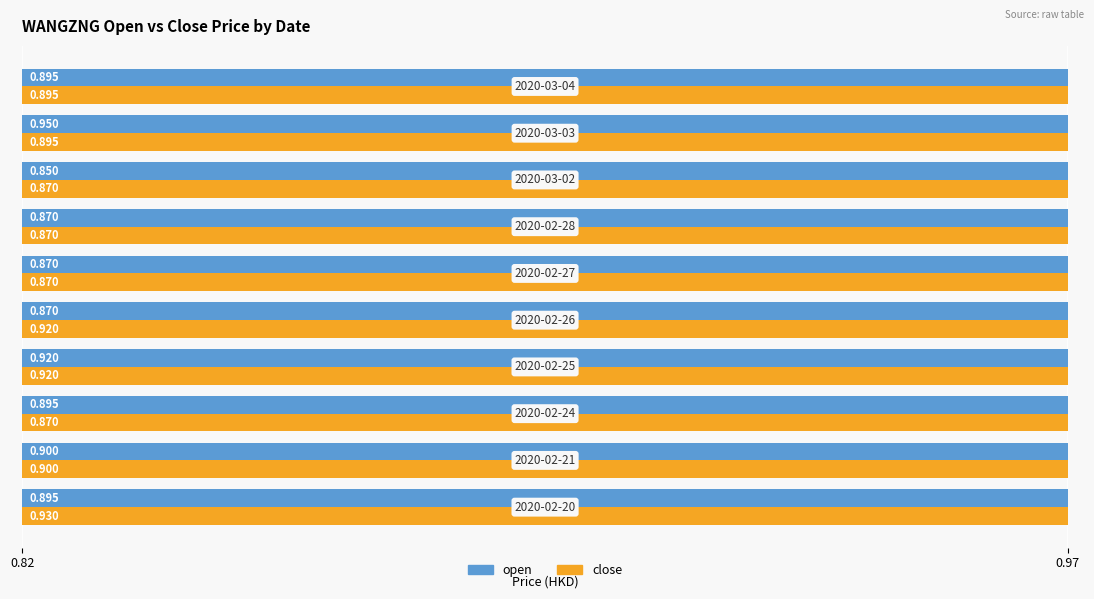

What is the difference between the second highest and second lowest values in the open series?

0.1